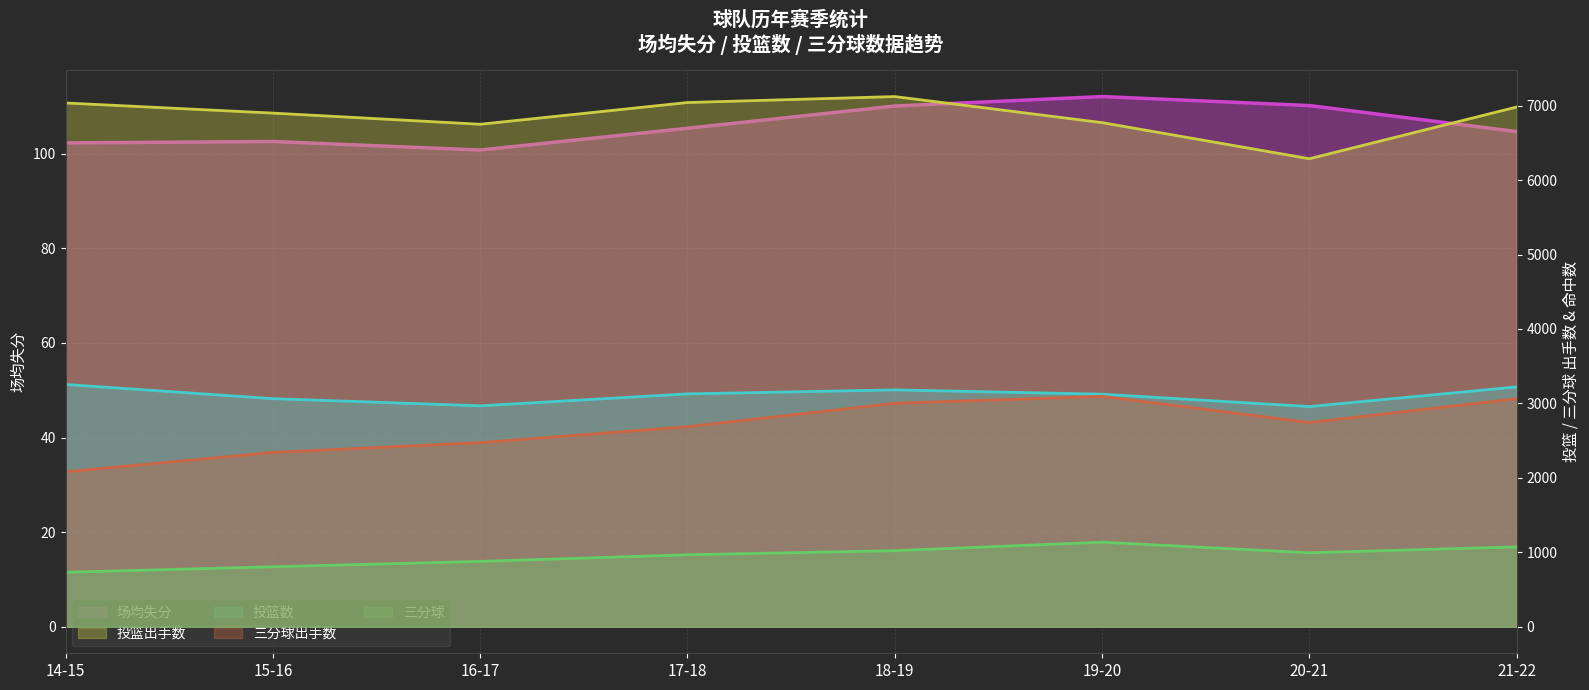

What is the label of the 2nd point from the right?

20-21